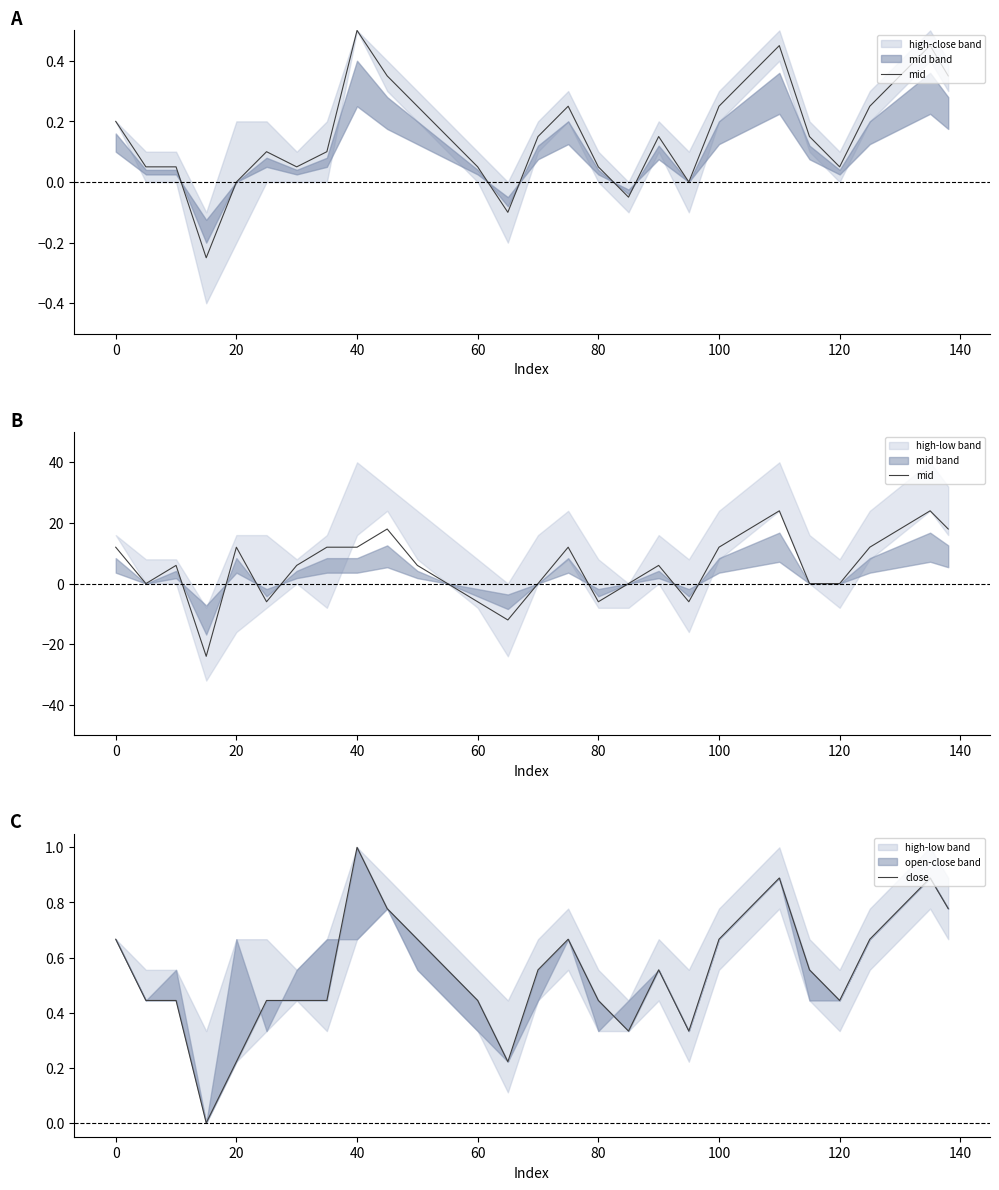

The value of close at 19 is 0.1. True or false?

False